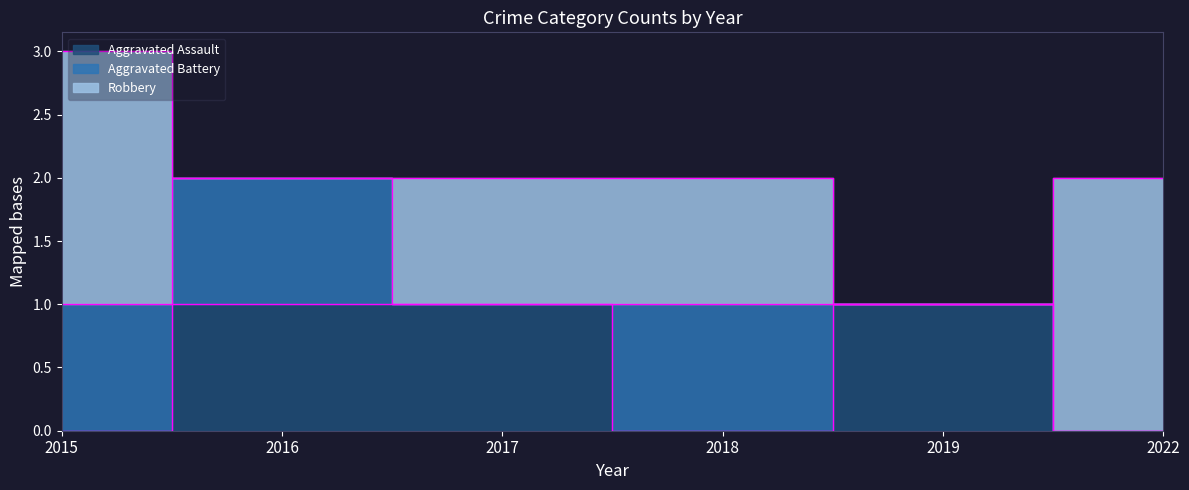

What is the difference between the maximum and minimum values in the Robbery series?

2